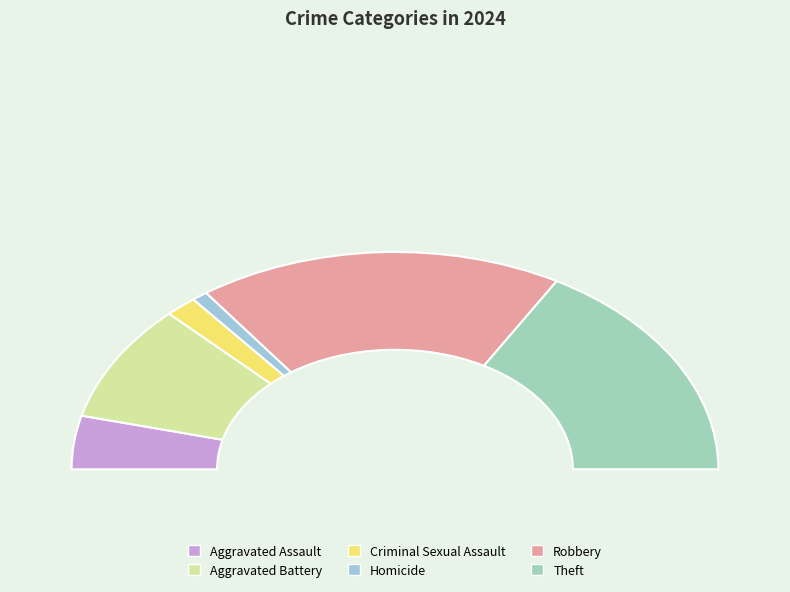

Which has a higher value, Aggravated Assault or Criminal Sexual Assault?

Aggravated Assault